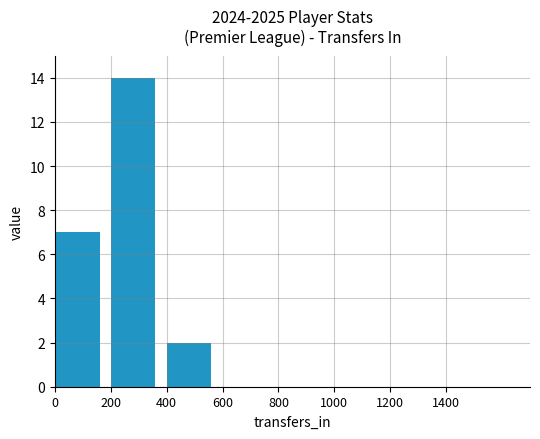

What is the greatest value displayed?

14